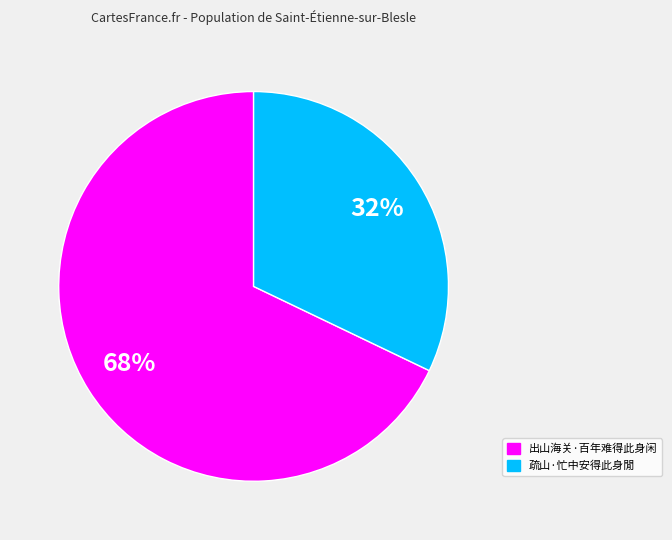

To the nearest percent, what percentage of the pie is 疏山·忙中安得此身閒?

32%